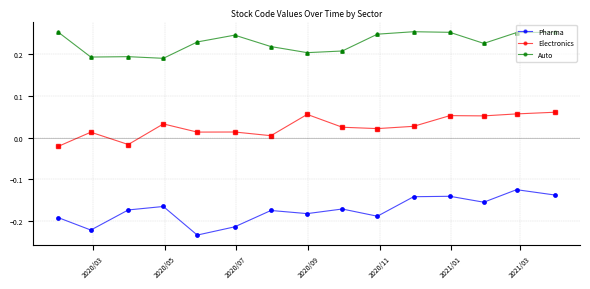

Which series has the largest total across all categories?

Auto